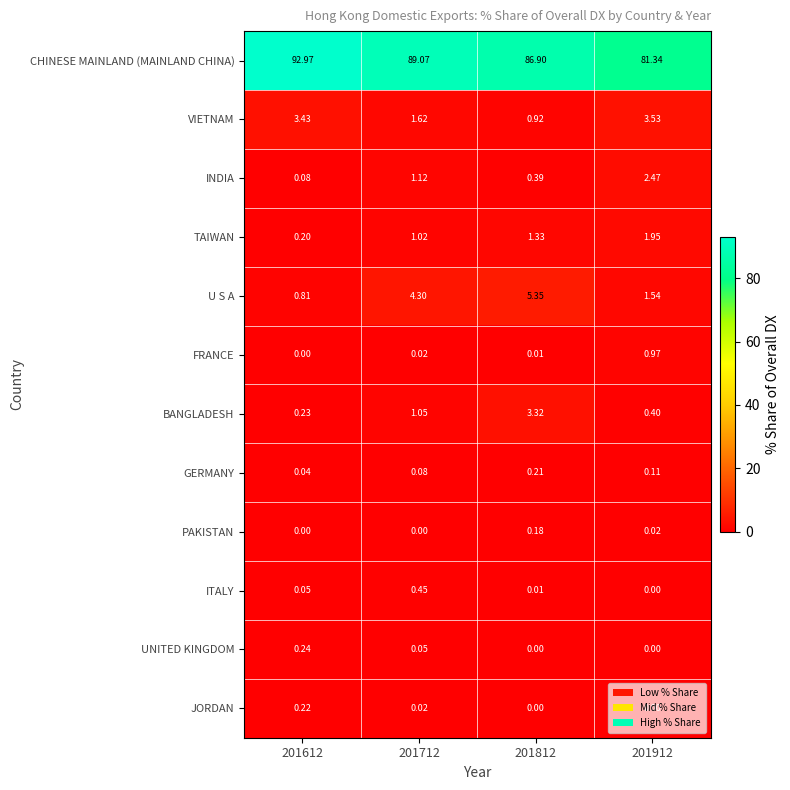

How many series are shown in this chart?

12